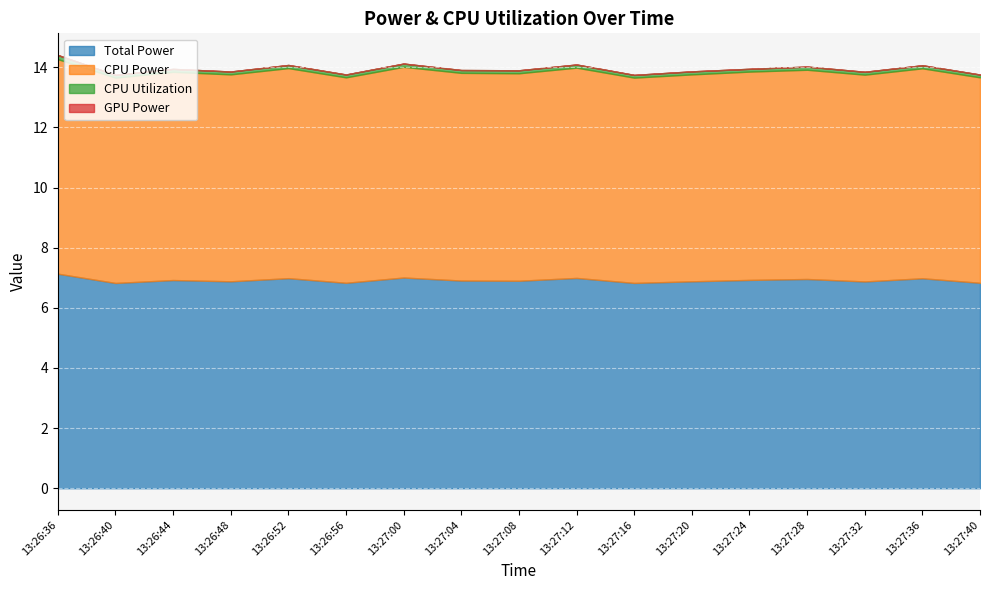

What is the maximum value shown in the chart?

7.1